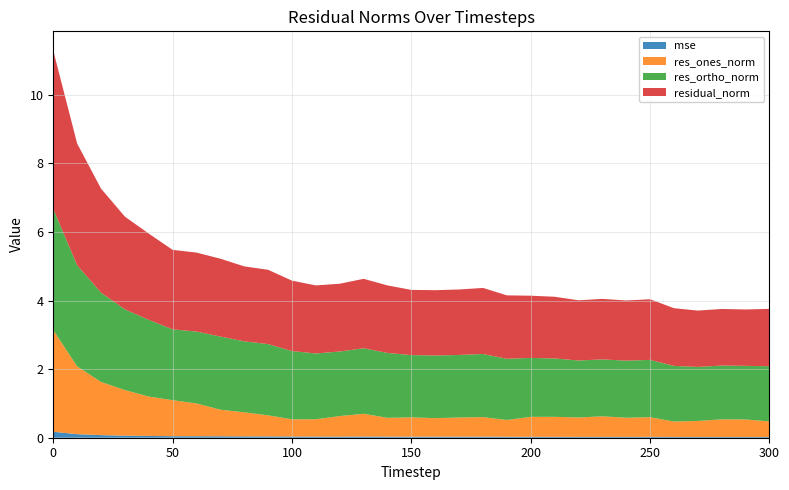

Reading left to right, extract all data points from this chart.

mse: 0.2	0.1	0.1	0.1	0.1	0.0	0.0	0.0	0.0	0.0	0.0	0.0	0.0	0.0	0.0	0.0	0.0	0.0	0.0	0.0	0.0	0.0	0.0	0.0	0.0	0.0	0.0	0.0	0.0	0.0	0.0
res_ones_norm: 3.0	2.0	1.6	1.3	1.1	1.1	1.0	0.8	0.7	0.6	0.5	0.5	0.6	0.7	0.5	0.6	0.5	0.6	0.6	0.5	0.6	0.6	0.6	0.6	0.6	0.6	0.4	0.5	0.5	0.5	0.5
res_ortho_norm: 3.5	2.9	2.6	2.4	2.2	2.1	2.1	2.1	2.1	2.1	2.0	1.9	1.9	1.9	1.9	1.8	1.8	1.8	1.8	1.8	1.7	1.7	1.7	1.7	1.7	1.7	1.6	1.6	1.6	1.6	1.6
residual_norm: 4.6	3.6	3.0	2.7	2.5	2.3	2.3	2.3	2.2	2.2	2.1	2.0	2.0	2.0	2.0	1.9	1.9	1.9	1.9	1.9	1.8	1.8	1.8	1.8	1.8	1.8	1.7	1.6	1.7	1.6	1.7